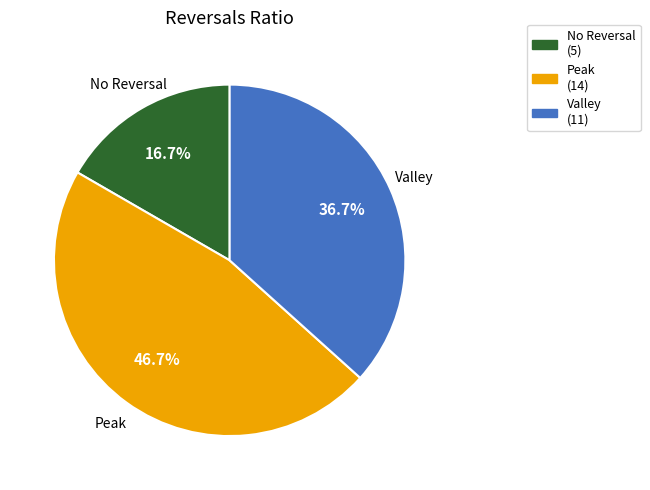

How many slices are in this pie chart?

3